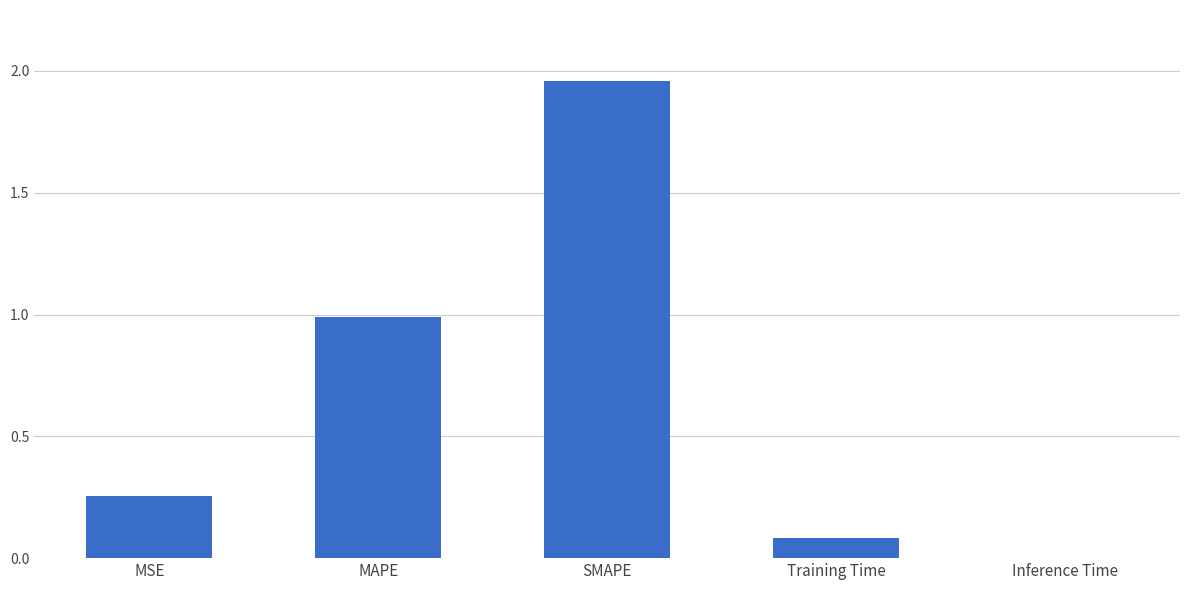

Are the bars grouped side by side (vs. stacked)?

No